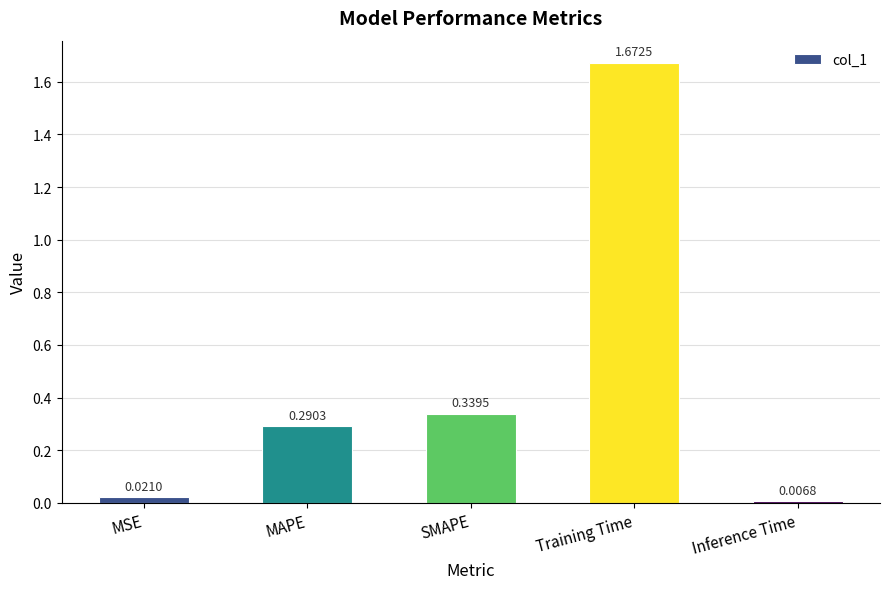

Which has a higher value, Inference Time or Training Time?

Training Time